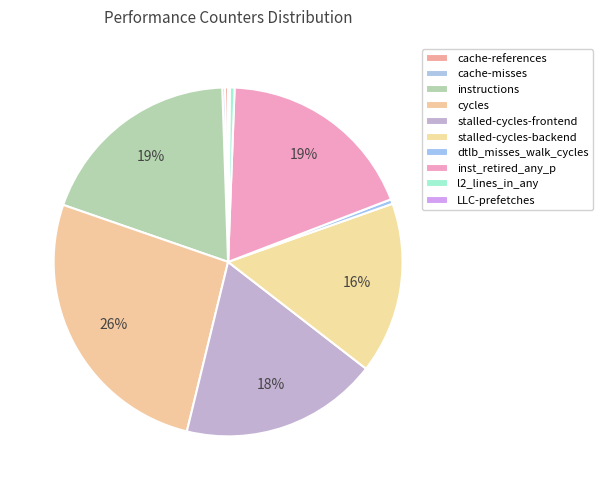

Which has a higher value, cache-references or dtlb_misses_walk_cycles?

dtlb_misses_walk_cycles